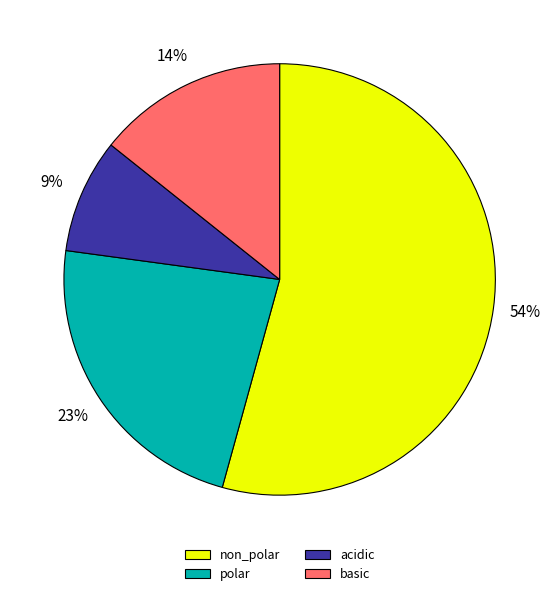

Rank the categories by value from highest to lowest.

non_polar, polar, basic, acidic